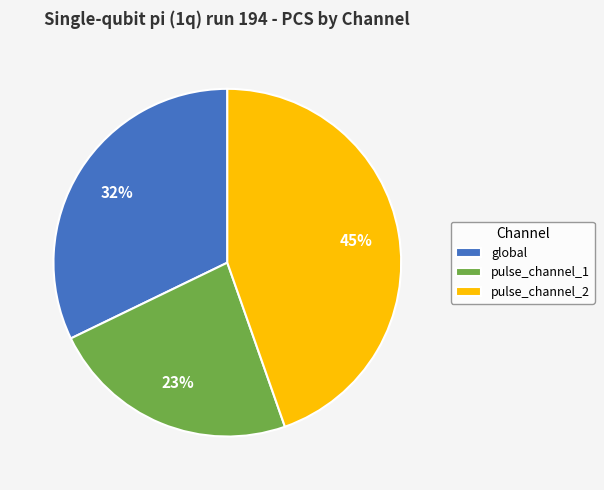

Which category has the smallest portion of the pie?

pulse_channel_1